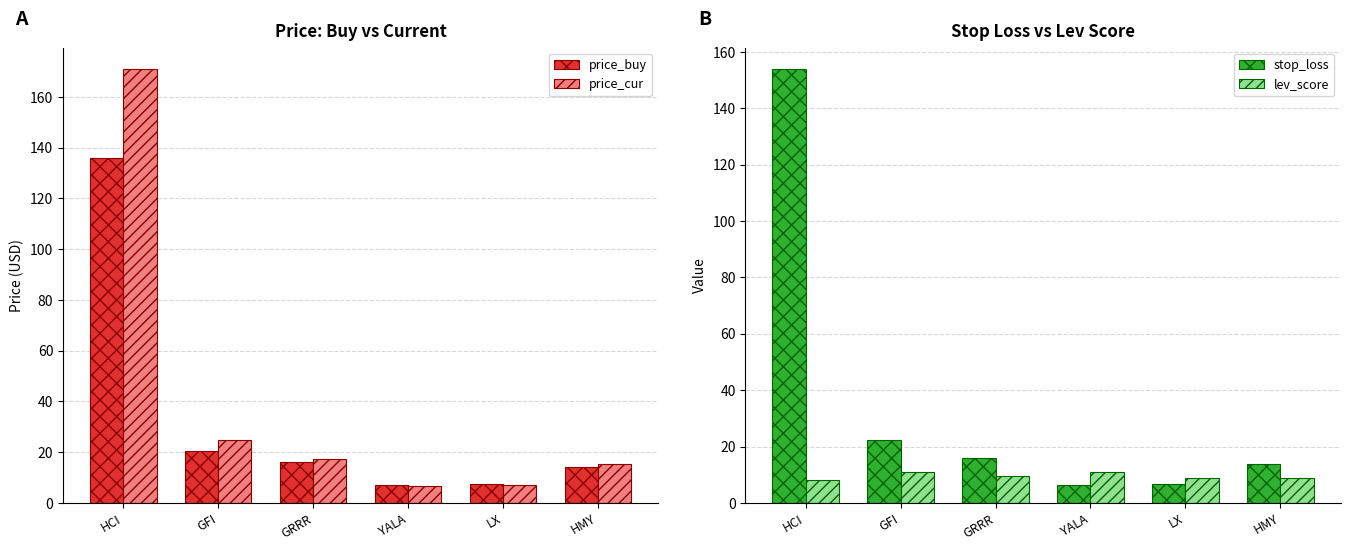

Rank the series at GFI from lowest to highest value.

lev_score, price_buy, stop_loss, price_cur